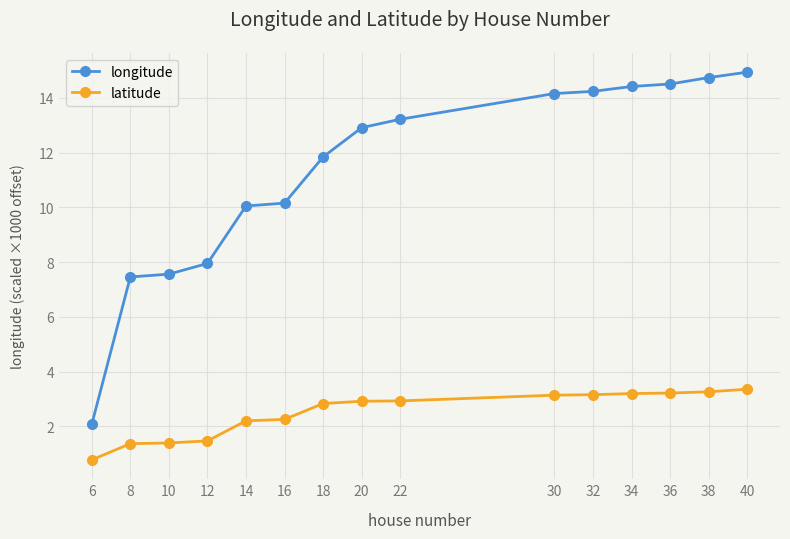

Which series has the largest total across all categories?

longitude